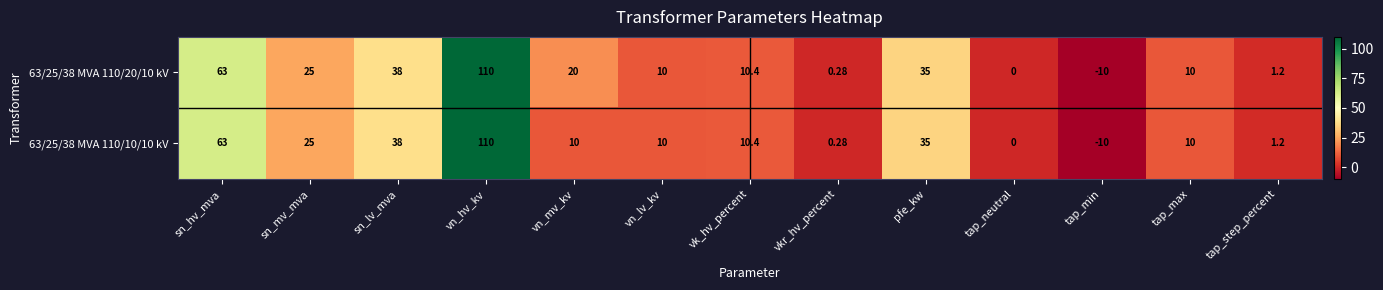

At which category does the chart reach its peak across all series?

vn_hv_kv